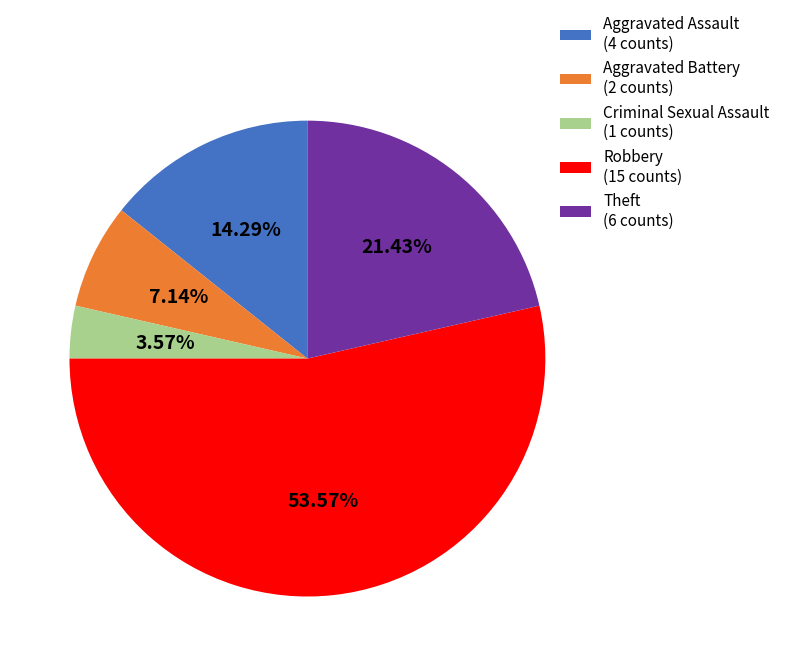

What portion of the pie excludes Criminal Sexual Assault?

96.4%